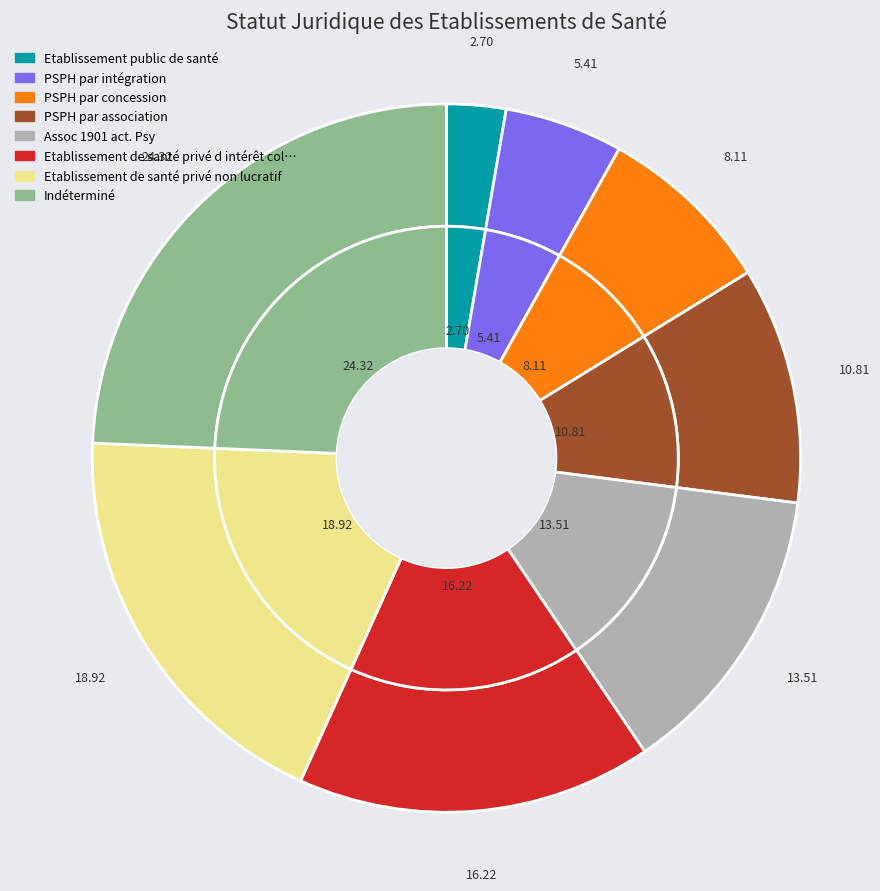

Approximately how many times larger is the value at Assoc 1901 act. Psy compared to PSPH par intégration?

2.5